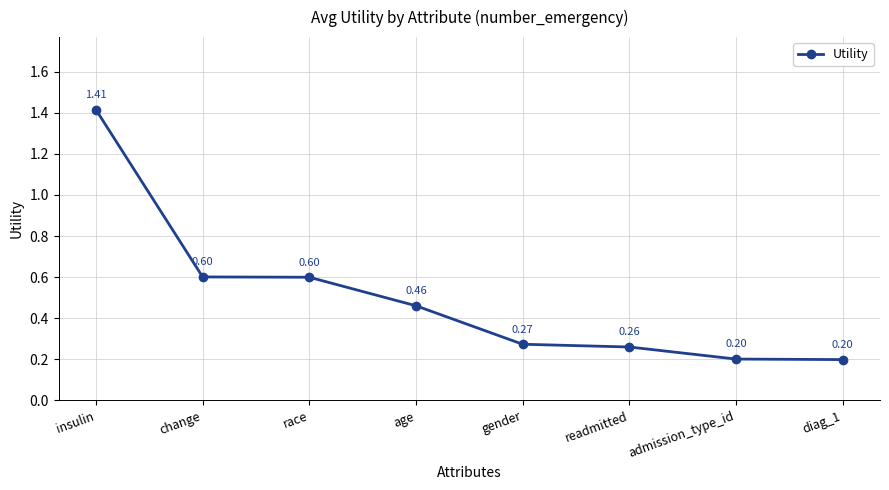

What position from the left is admission_type_id?

7